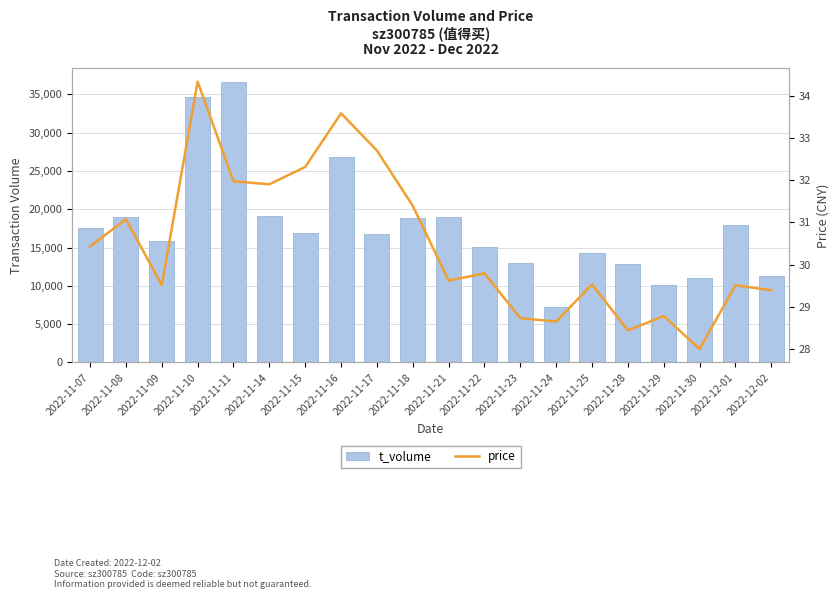

What is the difference between the price values at 2022-11-15 and 2022-11-18?

0.9